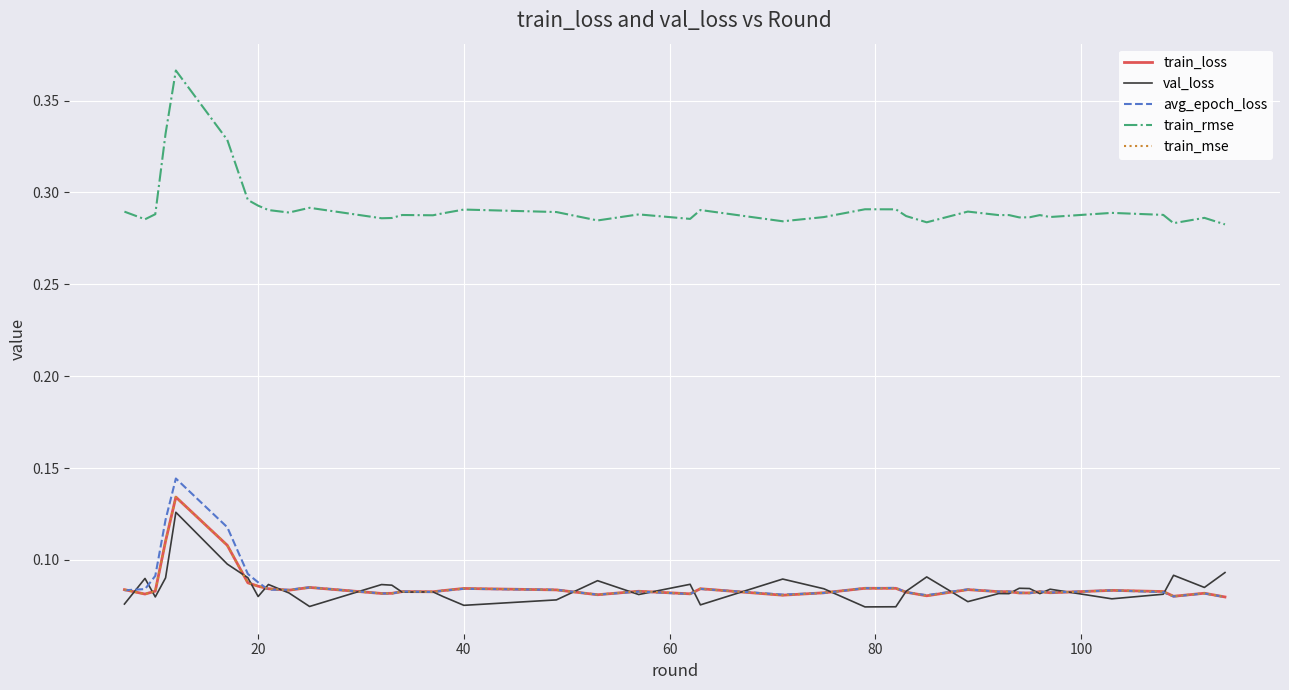

At how many categories does at least one series exceed 0?

40